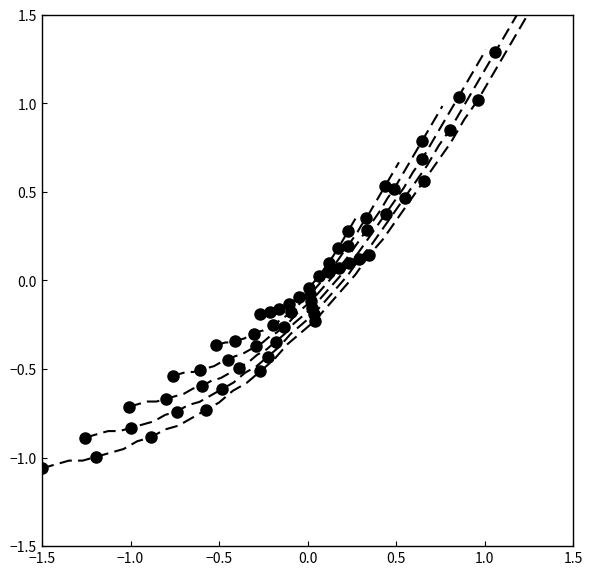

How many values in orbit_4 are above zero?

17